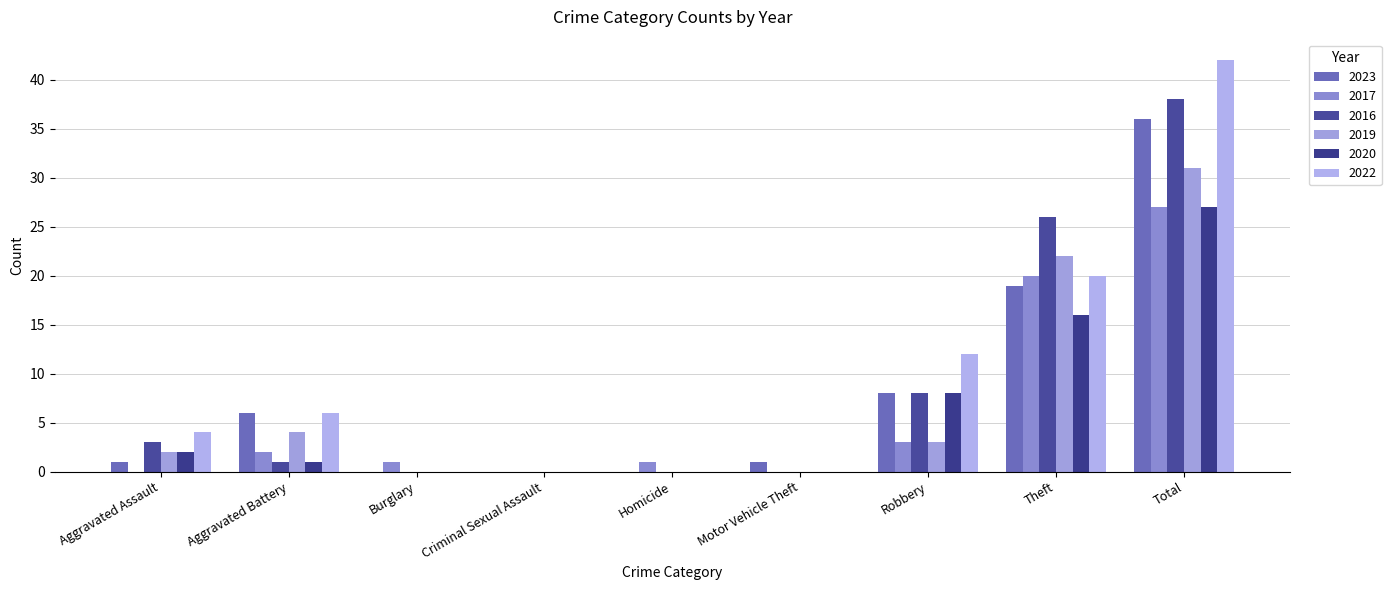

Which series has the largest total across all categories?

2022